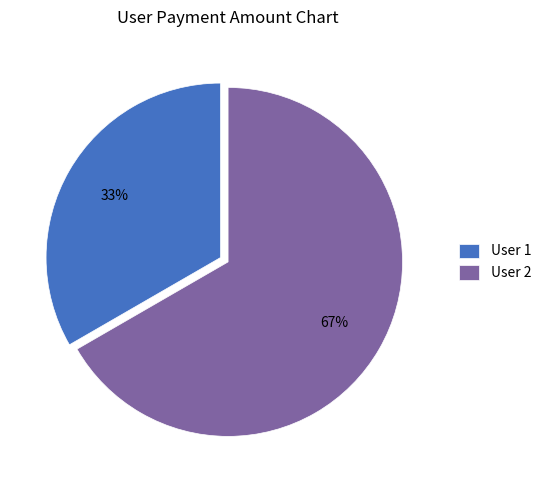

Which slice is the largest?

User 2